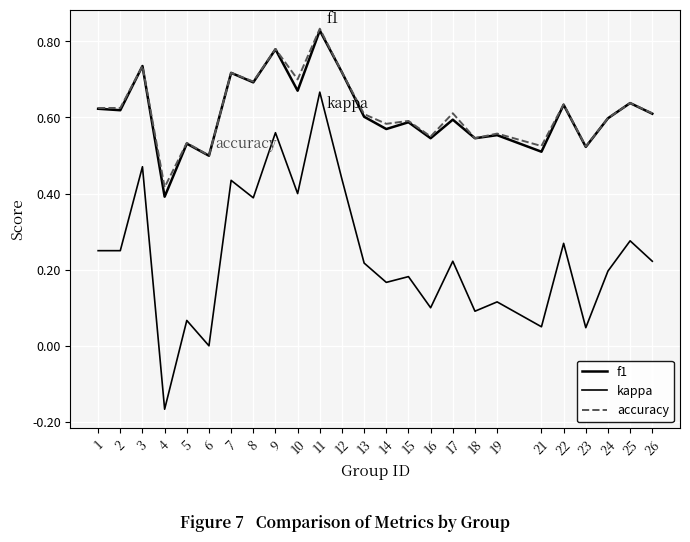

In accuracy, how many points are lower than both neighbors (excluding endpoints)?

9